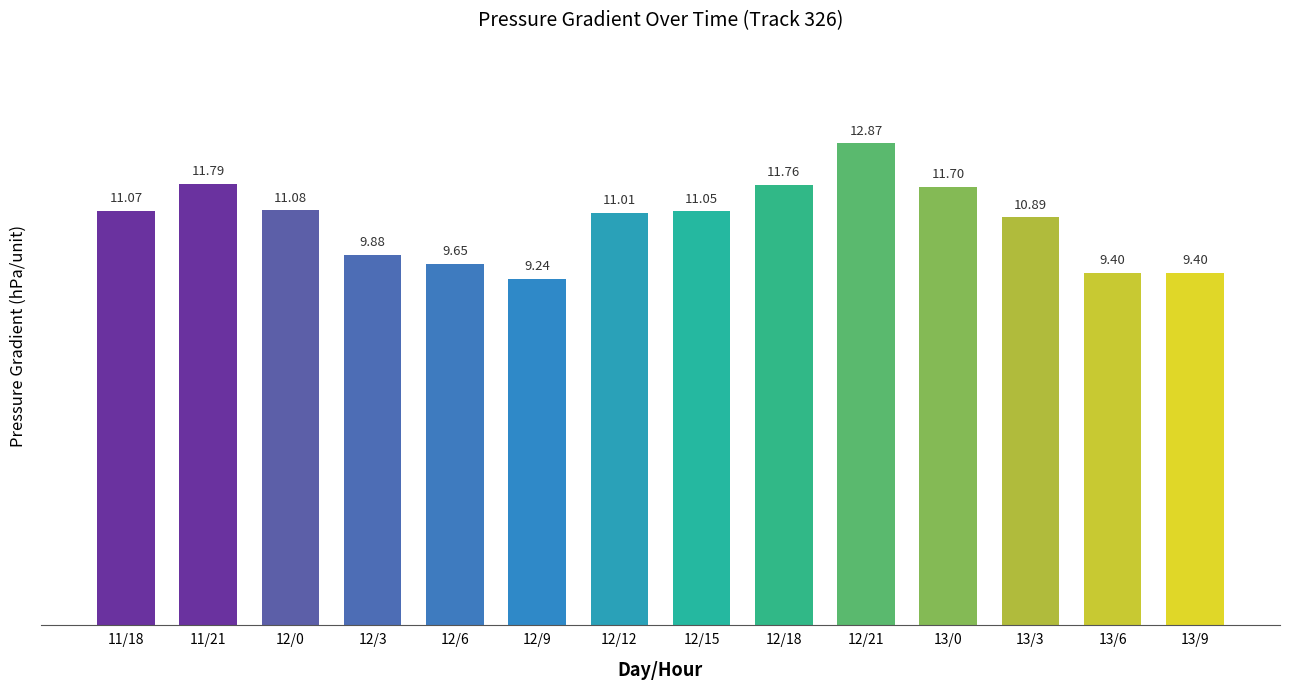

Approximately how many times larger is the value at 13/6 compared to 13/3?

0.9